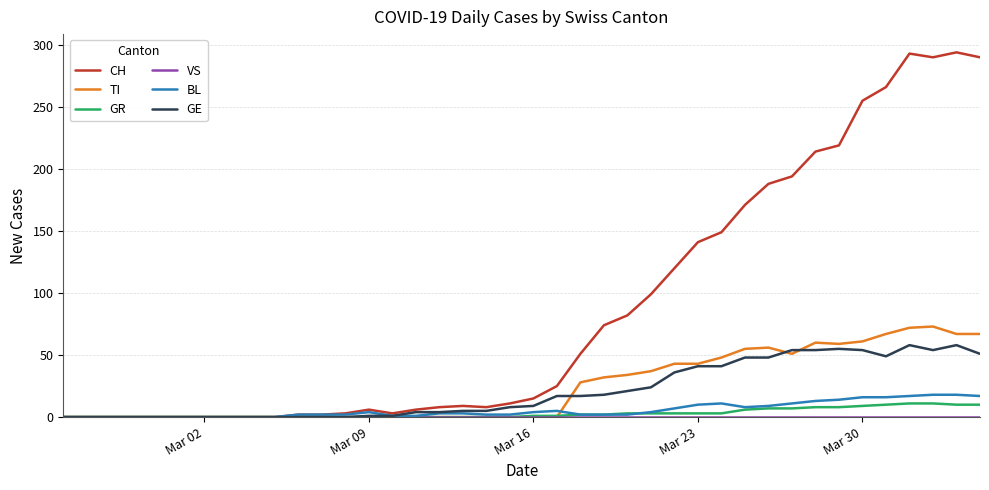

What is the greatest value displayed?

294